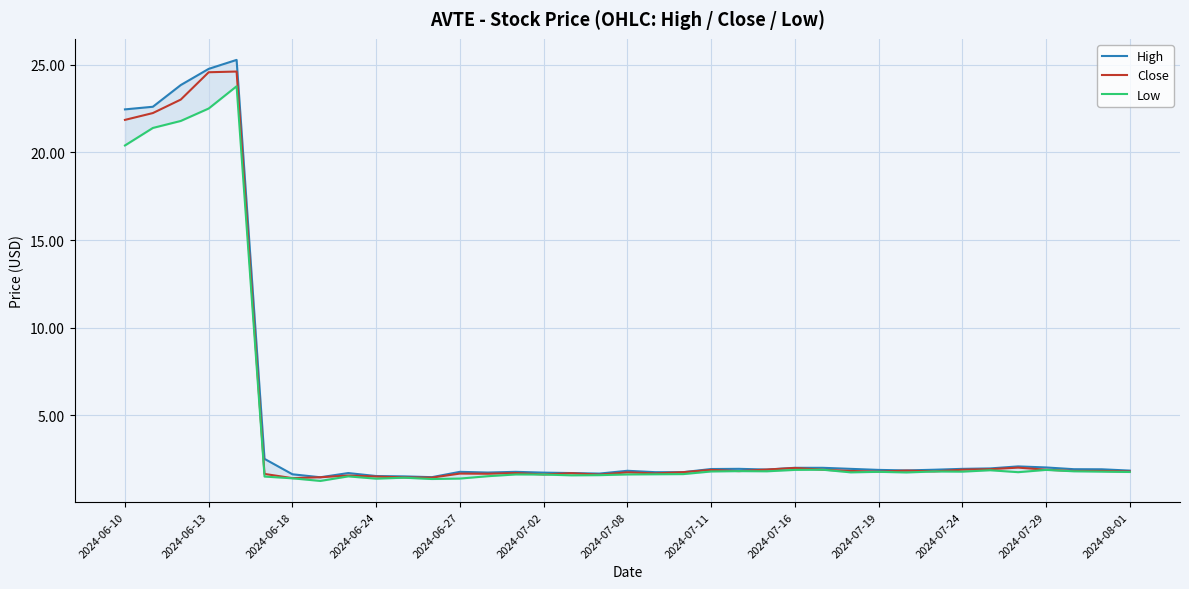

Is it true that Close equals 1.7 at 2024-06-27?

True